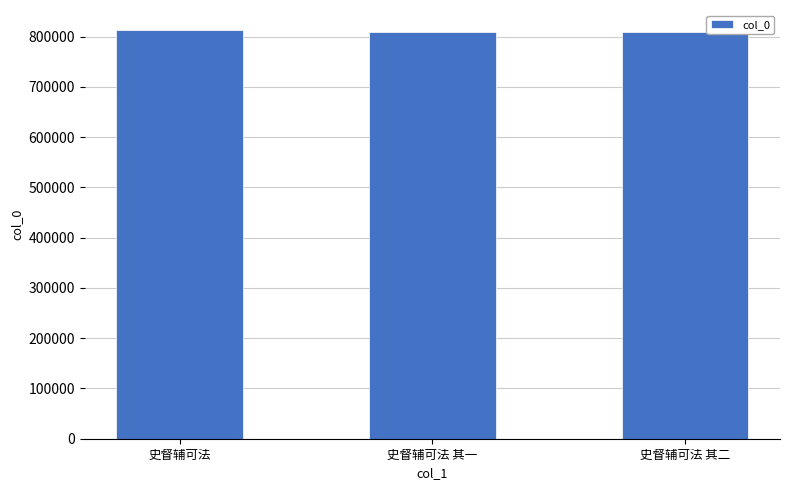

Approximately how many times larger is the value at 史督辅可法 其一 compared to 史督辅可法 其二?

1.0